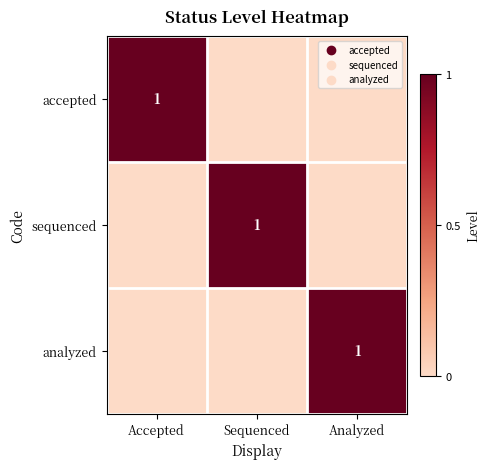

The value of analyzed at Analyzed is 1. True or false?

True